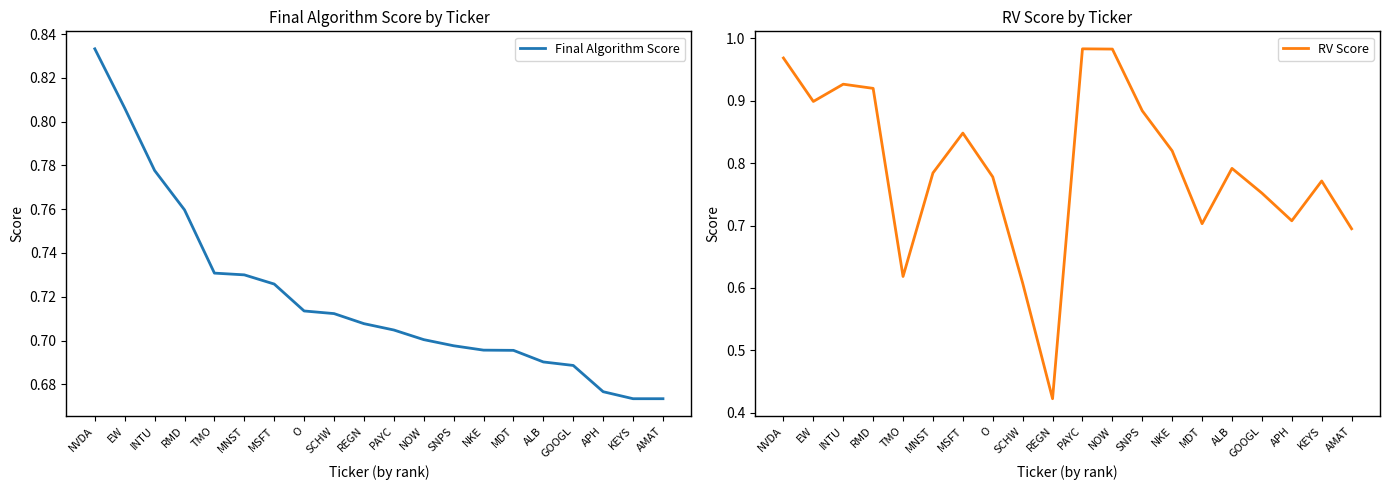

Which series changed the most between TMO and MDT?

RV Score